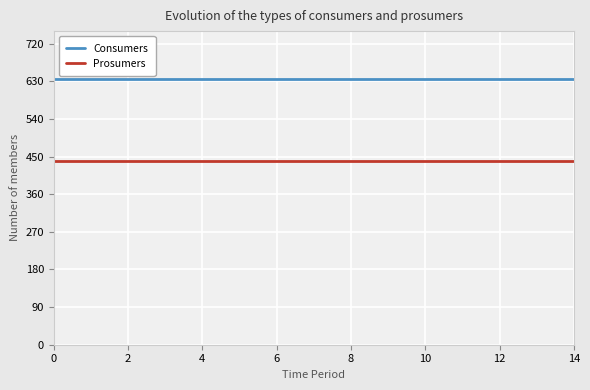

True or false: Prosumers and Consumers cross at least once.

False